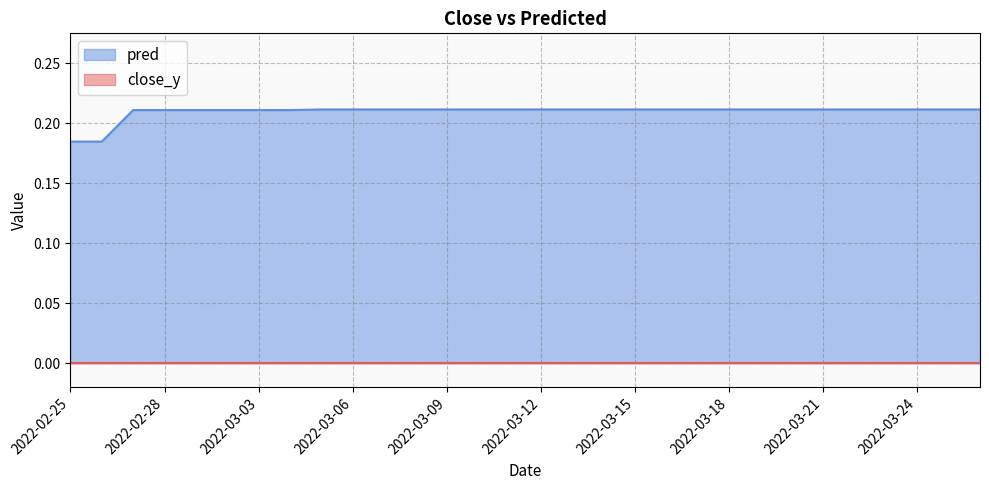

Which category has the lowest value across all series?

2022-02-25